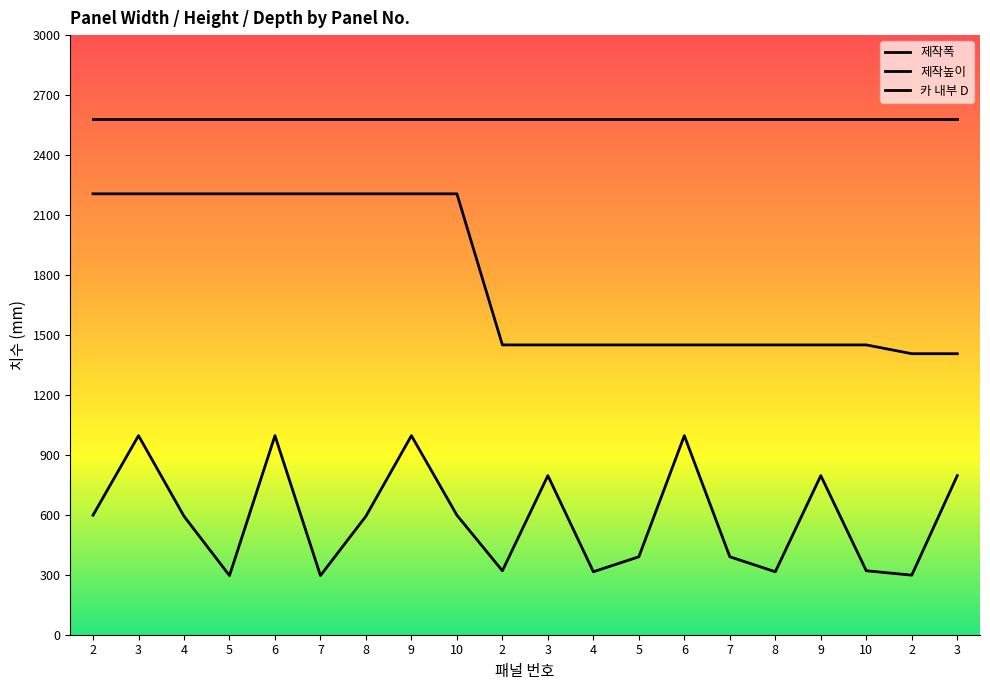

At which category does 제작폭 reach its first local valley?

5